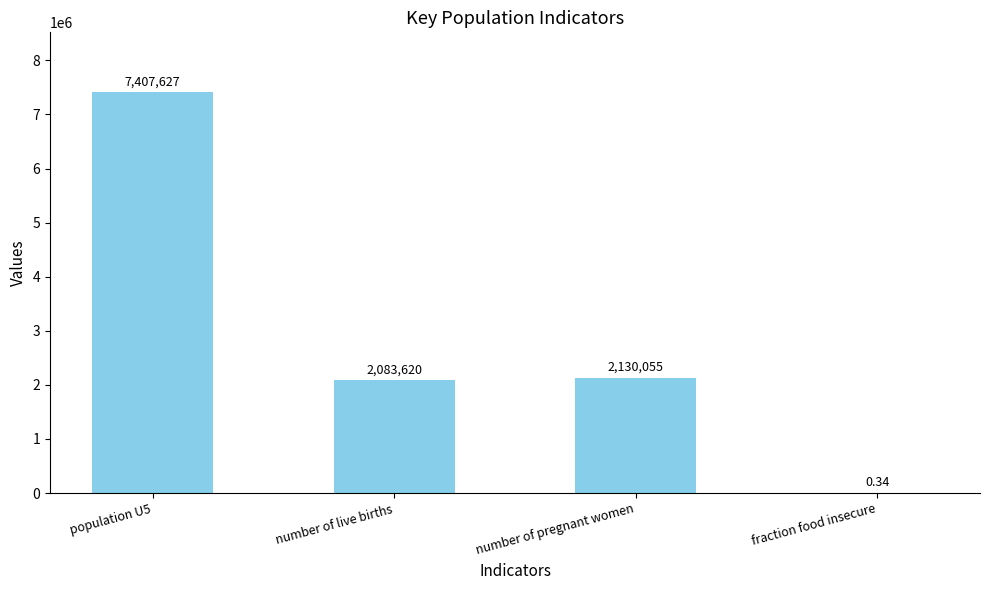

Which has a higher value, number of pregnant women or population U5?

population U5